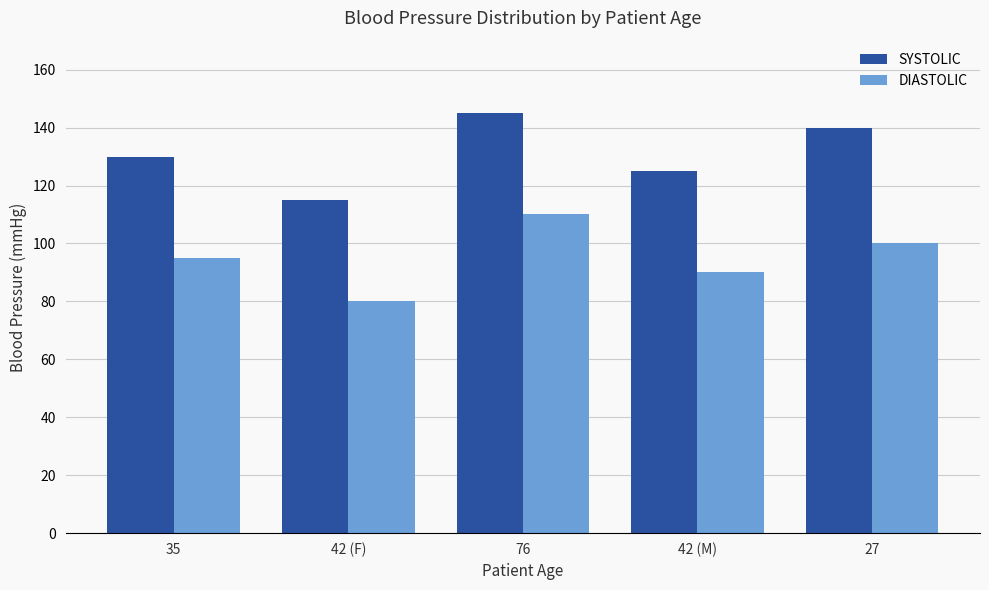

Which series has the largest total across all categories?

SYSTOLIC